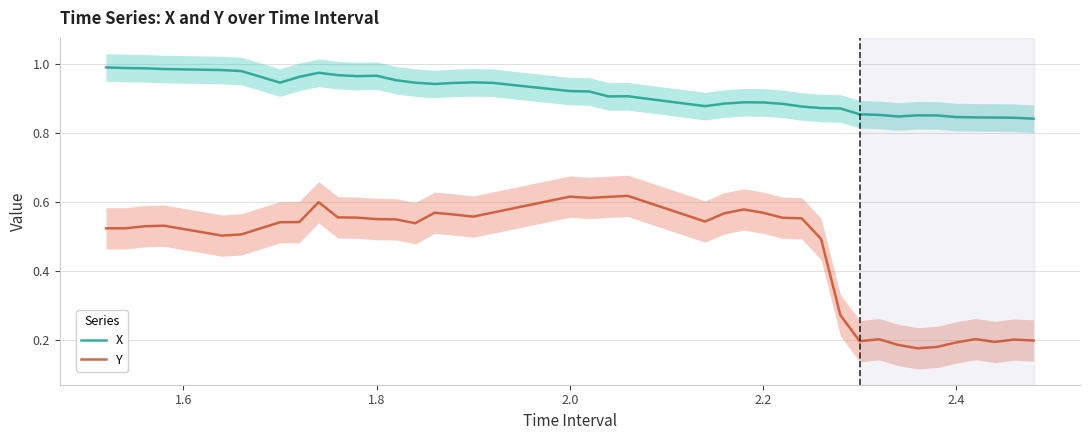

How many data points does each series have?

40